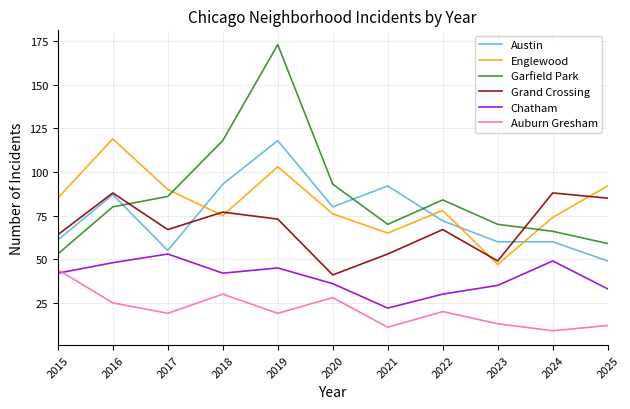

True or false: Auburn Gresham has more than 2 points higher than both neighbors.

True